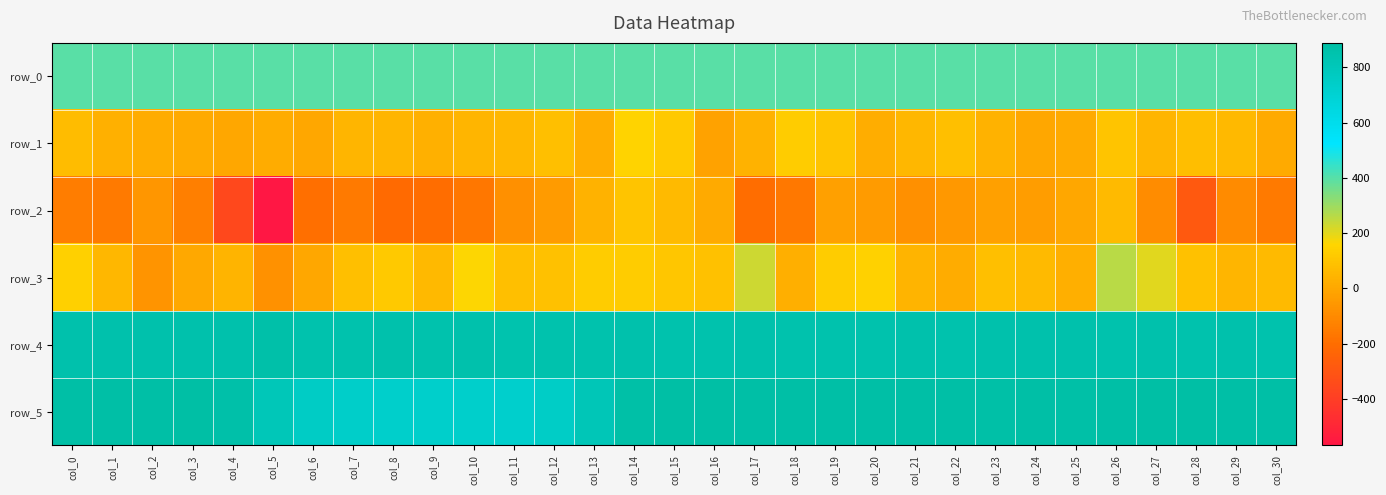

Reading left to right, what are all the values shown in this chart?

row_0: 394.7	394.8	394.8	394.8	394.9	394.9	395.0	395.0	395.0	395.1	395.1	395.2	395.2	395.3	395.3	395.4	395.4	395.5	395.5	395.5	395.6	395.7	395.7	395.8	395.8	395.8	395.9	395.9	396.0	396.0	396.0
row_1: 70.0	32.0	18.0	7.0	-3.0	13.0	-2.0	48.0	47.0	34.0	49.0	57.0	81.0	21.0	154.0	119.0	-19.0	40.0	128.0	99.0	19.0	54.0	85.0	38.0	0.0	9.0	98.0	48.0	80.0	61.0	9.0
row_2: -144.0	-155.0	-60.0	-138.0	-355.0	-568.0	-197.0	-154.0	-215.0	-199.0	-165.0	-80.0	-40.0	38.0	100.0	66.0	10.0	-199.0	-159.0	-24.0	-43.0	-84.0	-51.0	-25.0	-37.0	1.0	68.0	-90.0	-286.0	-101.0	-157.0
row_3: 138.0	56.0	-65.0	6.0	46.0	-75.0	0.0	83.0	117.0	63.0	164.0	82.0	91.0	127.0	131.0	108.0	88.0	233.0	26.0	129.0	149.0	43.0	14.0	81.0	68.0	25.0	262.0	203.0	89.0	50.0	67.0
row_4: 856.0	859.0	855.0	855.0	857.0	867.0	853.0	851.0	856.0	854.0	859.0	849.0	852.0	853.0	856.0	851.0	854.0	855.0	853.0	854.0	854.0	856.0	854.0	855.0	856.0	855.0	854.0	858.0	853.0	855.0	854.0
row_5: 882.0	882.0	880.0	884.0	869.0	807.0	754.0	739.0	732.0	733.0	730.0	729.0	747.0	815.0	872.0	887.0	889.0	883.0	879.0	878.0	880.0	883.0	880.0	876.0	883.0	876.0	883.0	887.0	884.0	878.0	883.0